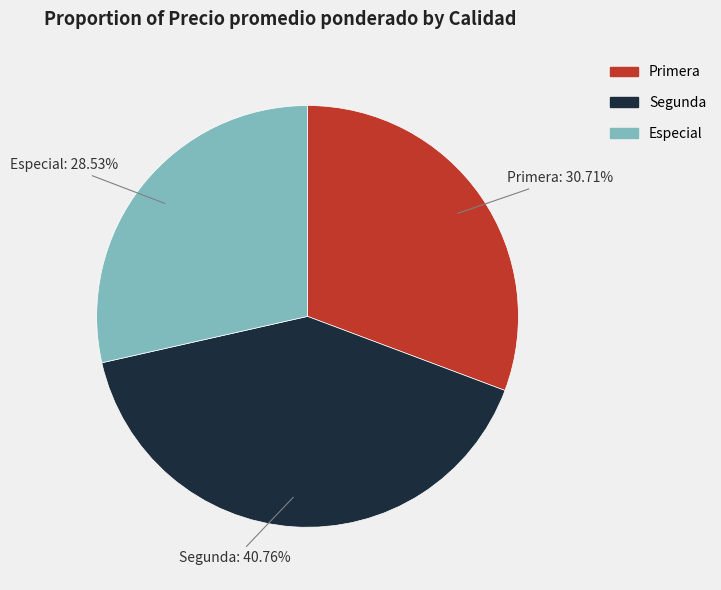

To the nearest percent, what portion does Especial represent?

29%